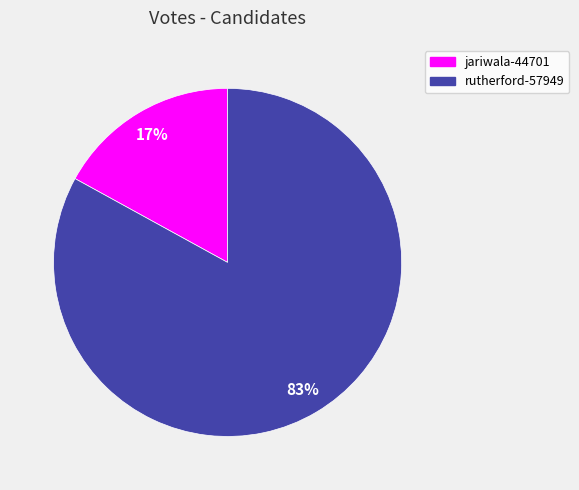

To the nearest percent, what portion does rutherford-57949 represent?

83%